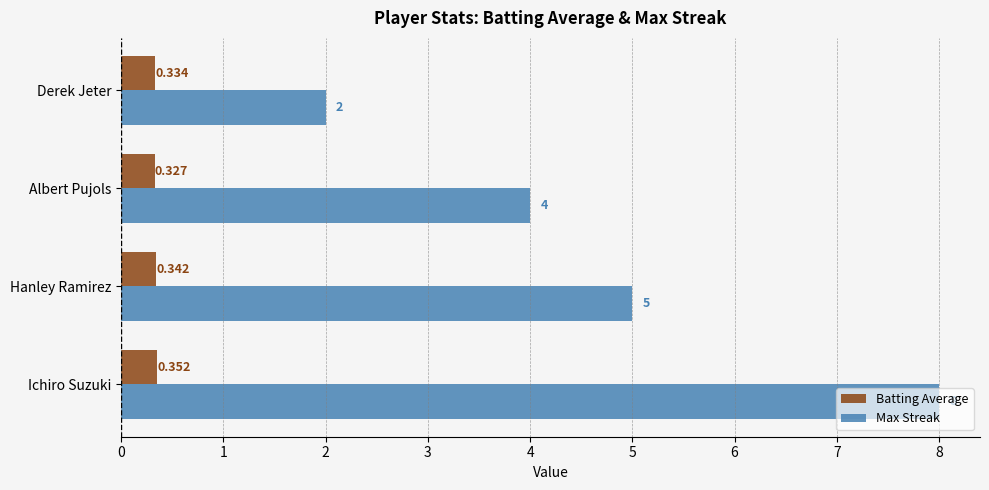

Count the Max Streak values in the range 4 to 8.

3